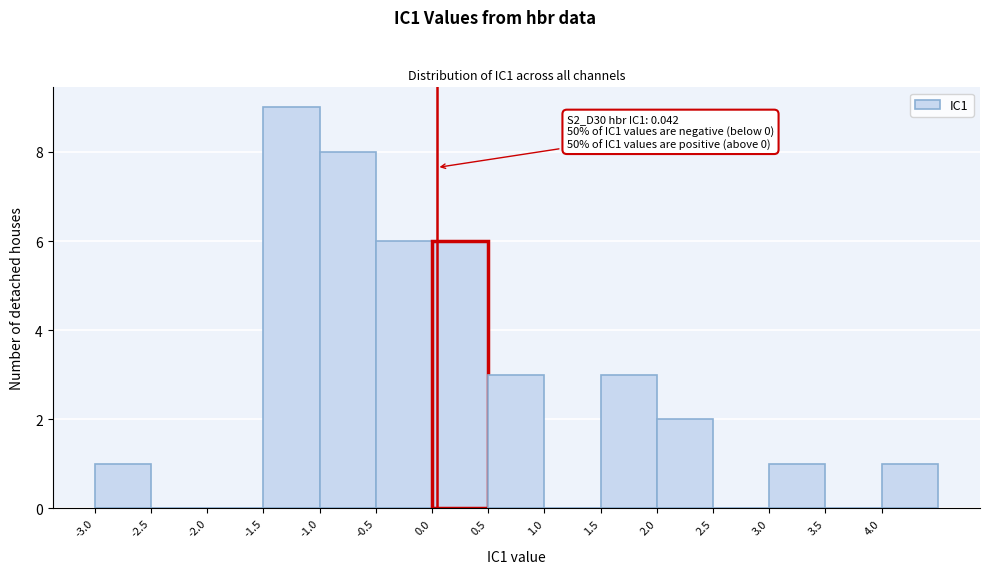

Over which range of the x-axis is the bar tallest?

-1.5 to -1.0